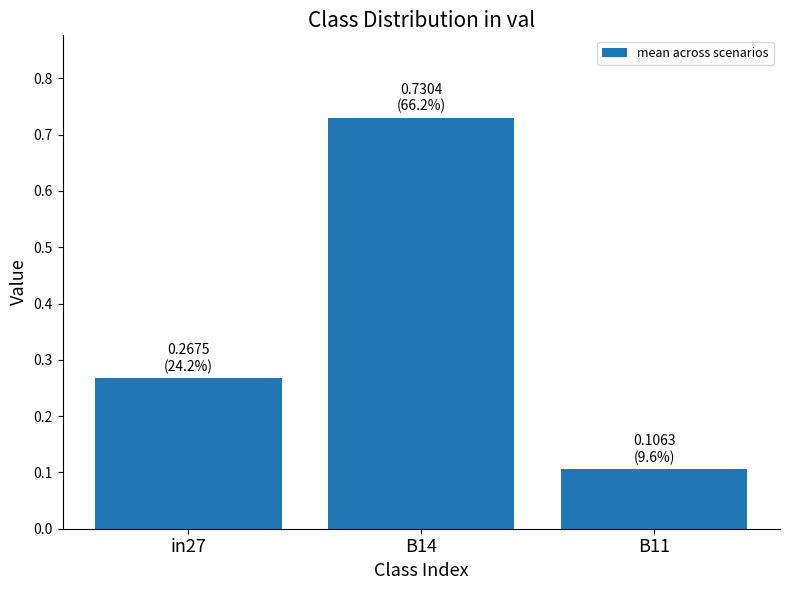

Count the number of data series in this chart.

1